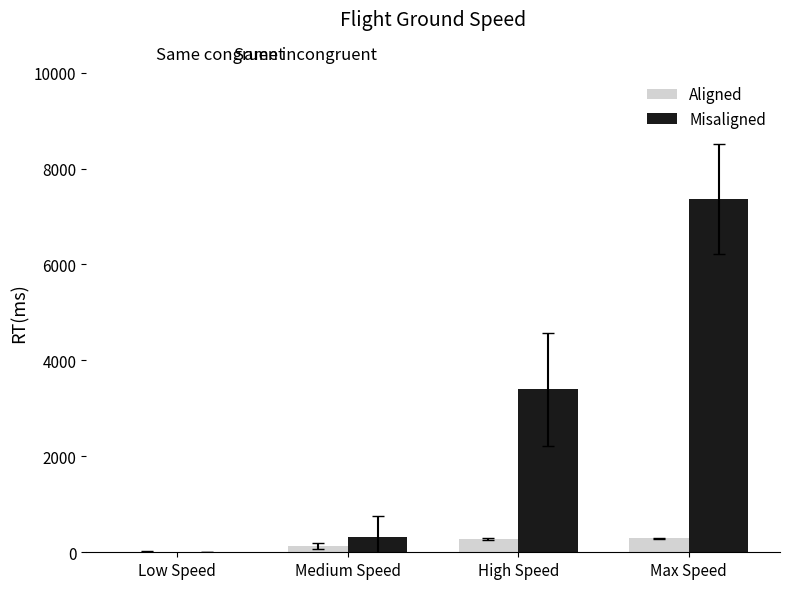

Where does the Misaligned series first go above 3393?

High Speed